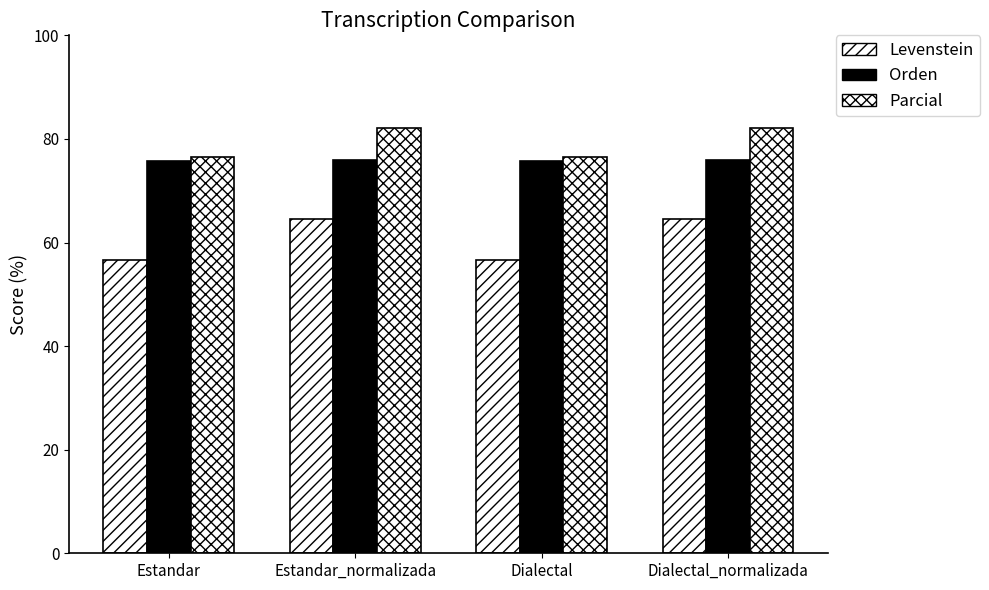

Count the Orden values in the range 75 to 76.

4